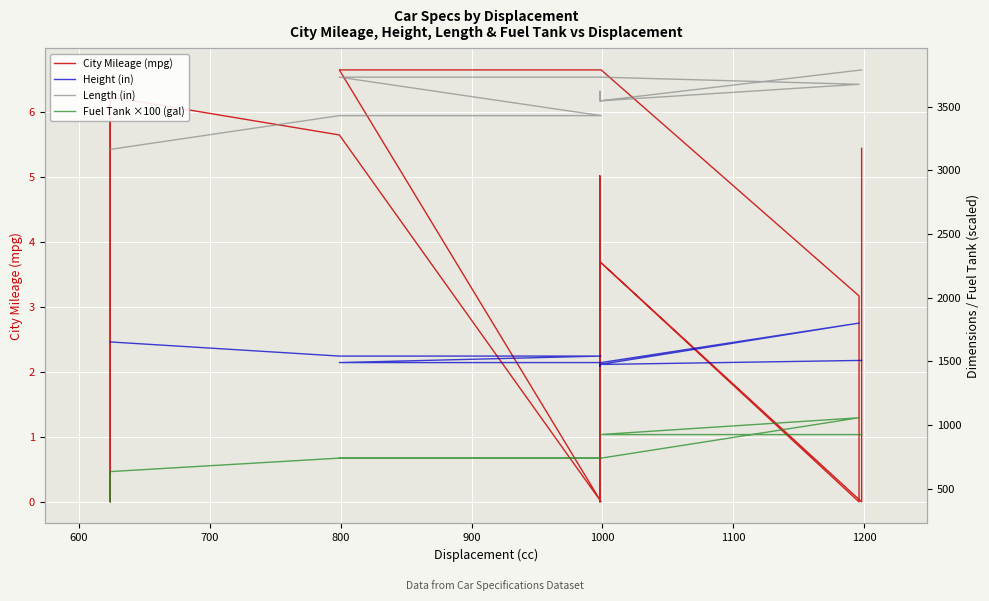

In Fuel Tank ×100 (gal), how many points are lower than both neighbors (excluding endpoints)?

1